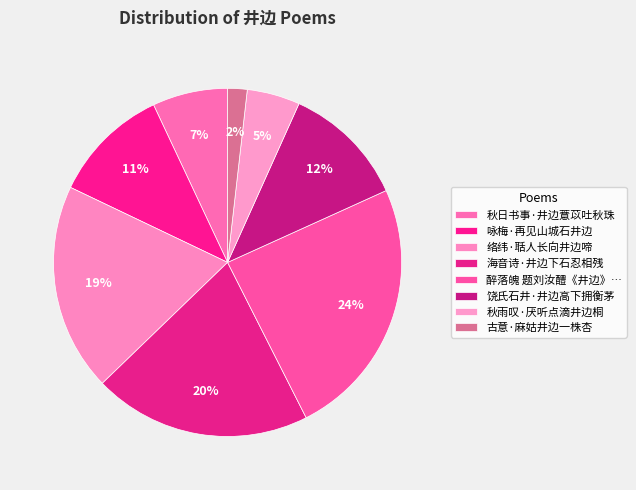

What is the largest slice in the pie chart?

醉落魄 题刘汝醴《井边》粉画